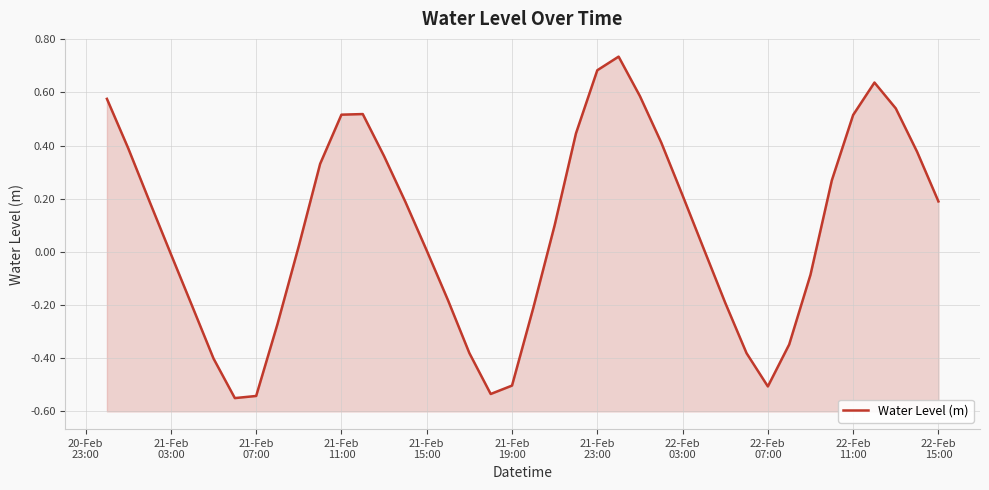

Reading left to right, list all the values displayed in this chart.

0.6	0.4	0.2	-0.0	-0.2	-0.4	-0.6	-0.5	-0.3	0.0	0.3	0.5	0.5	0.4	0.2	0.0	-0.2	-0.4	-0.5	-0.5	-0.2	0.1	0.4	0.7	0.7	0.6	0.4	0.2	0.0	-0.2	-0.4	-0.5	-0.3	-0.1	0.3	0.5	0.6	0.5	0.4	0.2